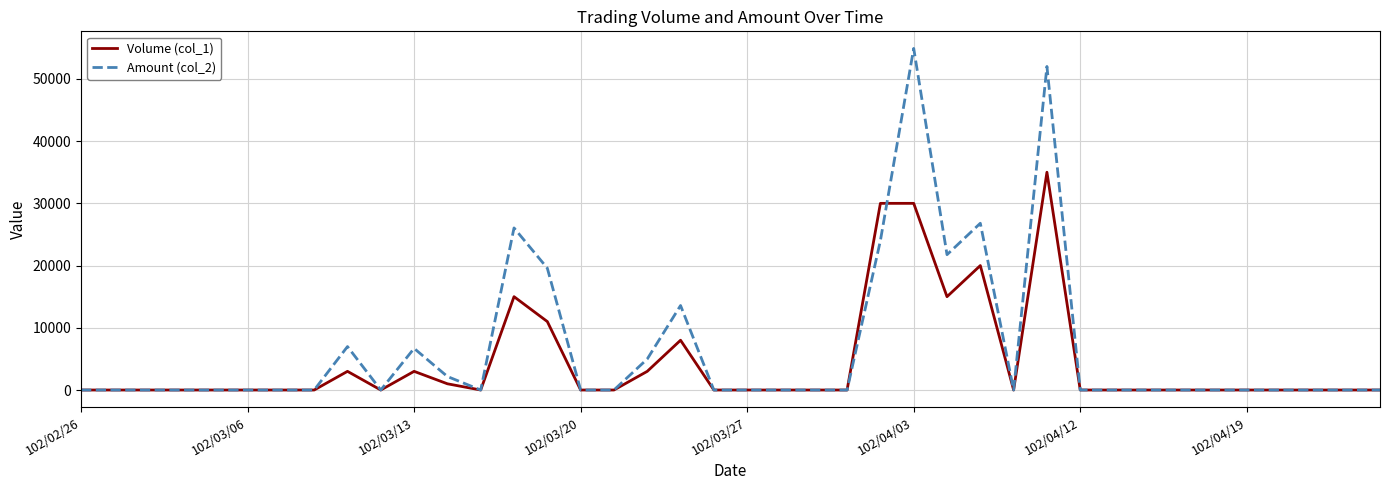

Does the chart display data point markers on the line(s)?

No